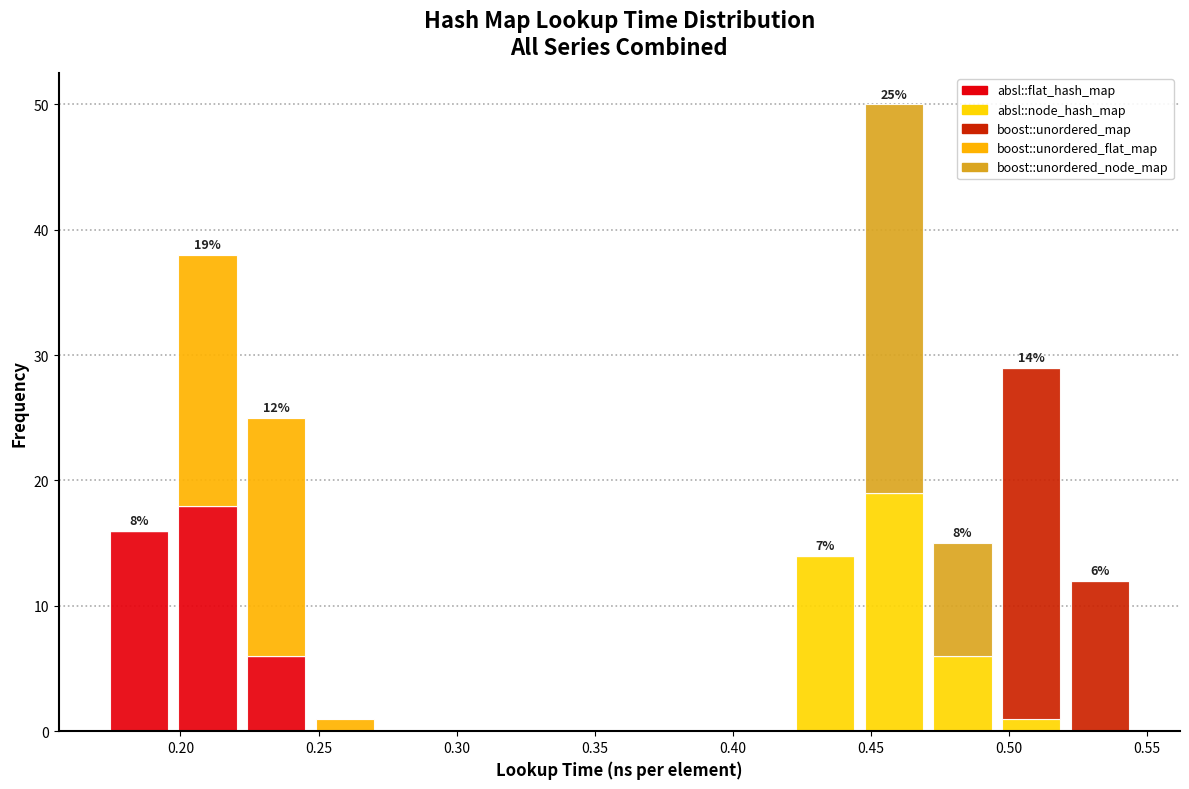

Which range on the x-axis has the tallest stacked bar (by total height)?

0.445 to 0.470